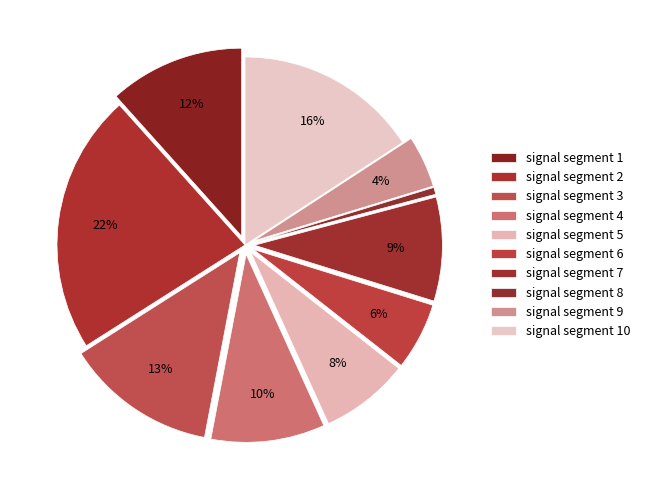

What is the smallest slice in the pie chart?

signal segment 8